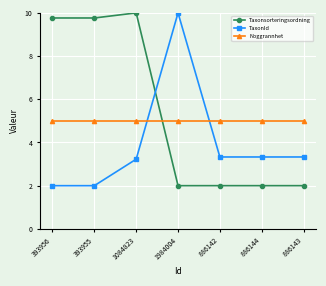

How many times do Taxonsorteringsordning and TaxonId cross each other?

1